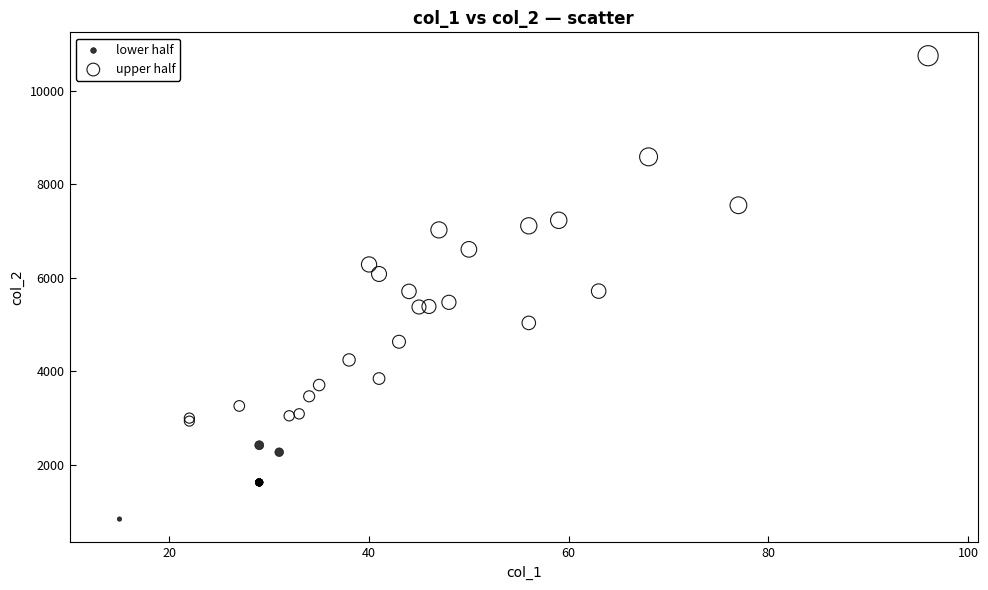

Which series reaches the maximum Y coordinate?

upper half